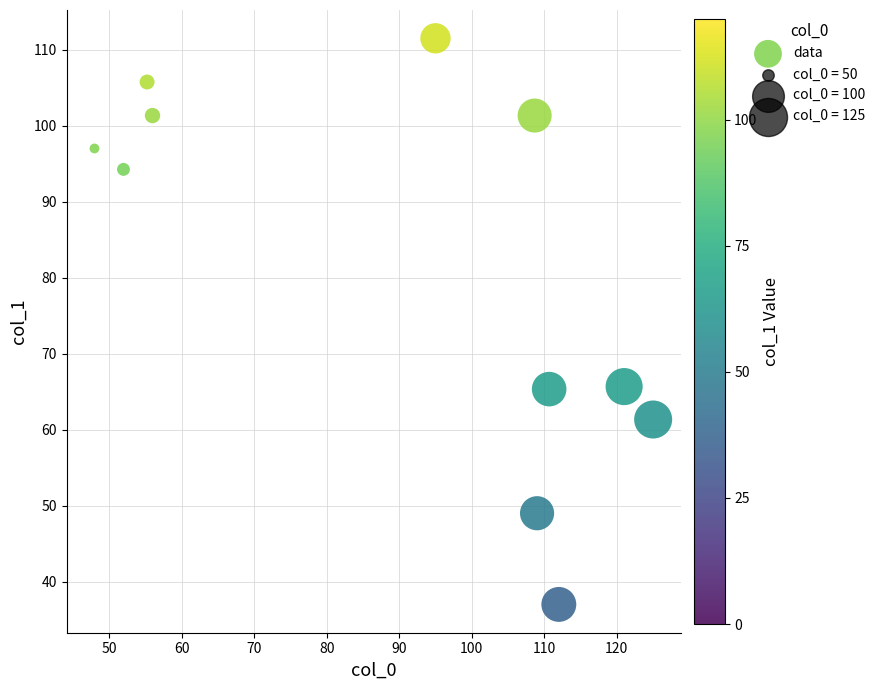

What is the range of X values (max minus min)?

77.0